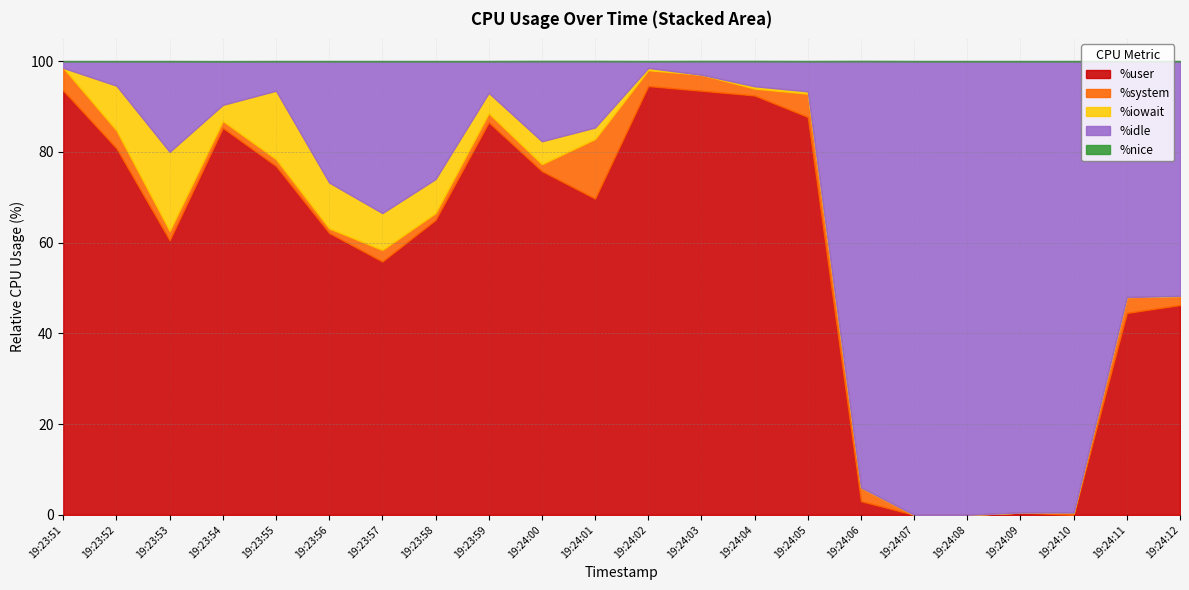

How many interior local valleys does the %system series have?

5